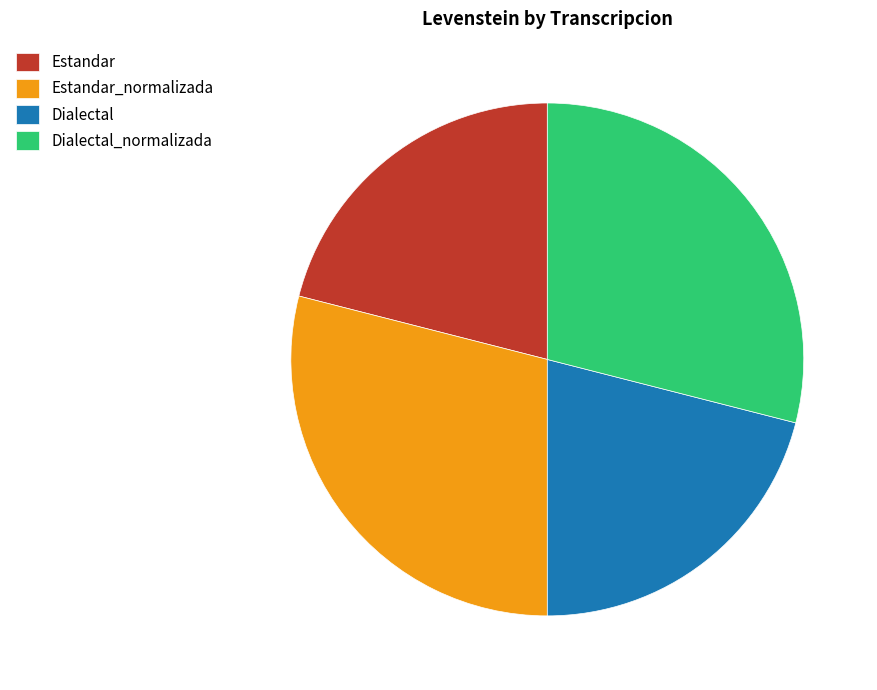

How many slices are in this pie chart?

4